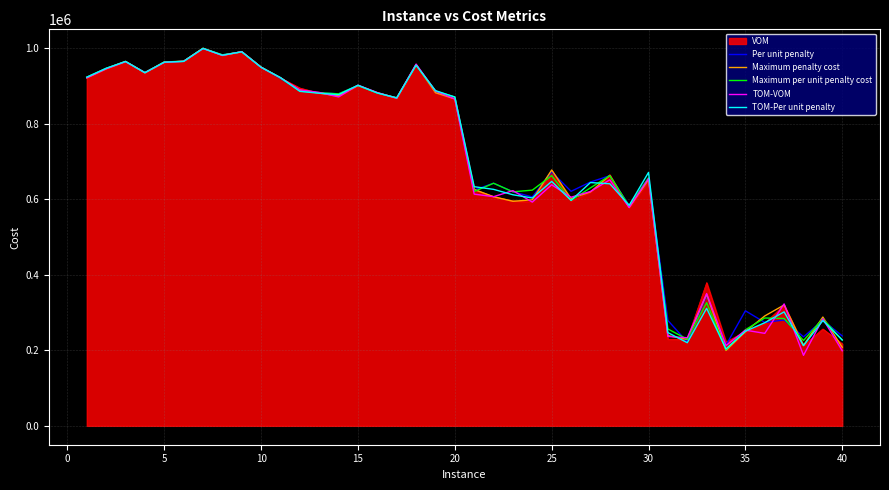

At how many categories does at least one series exceed 394289?

30